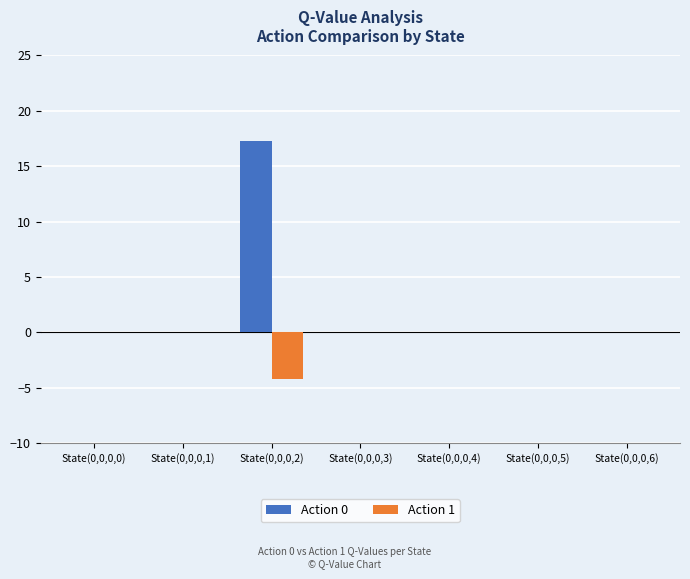

What are all the series names shown in the legend?

Action 0, Action 1